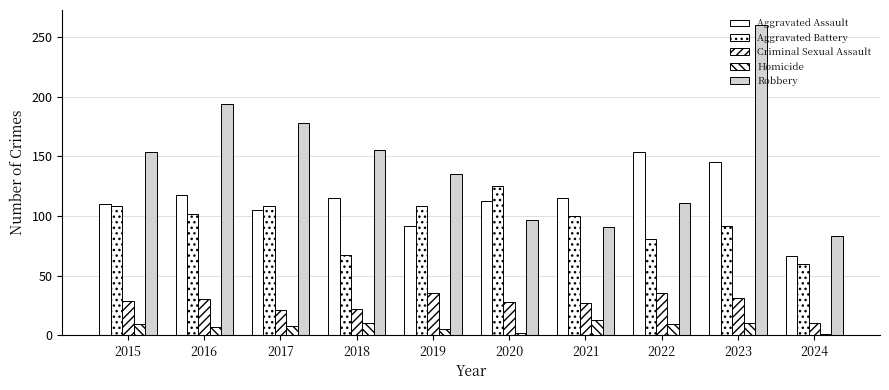

At which label is Robbery closest to 171?

2017